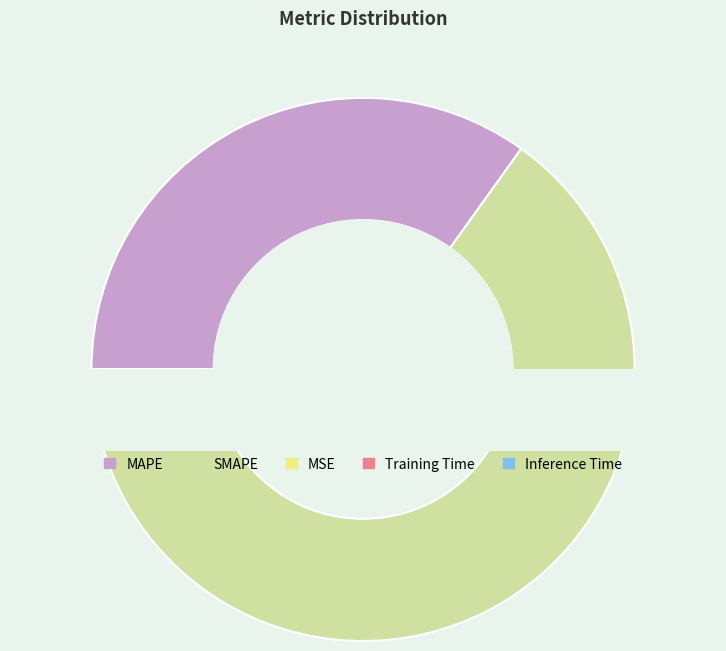

What is the change in value from SMAPE to Inference Time?

-173.0